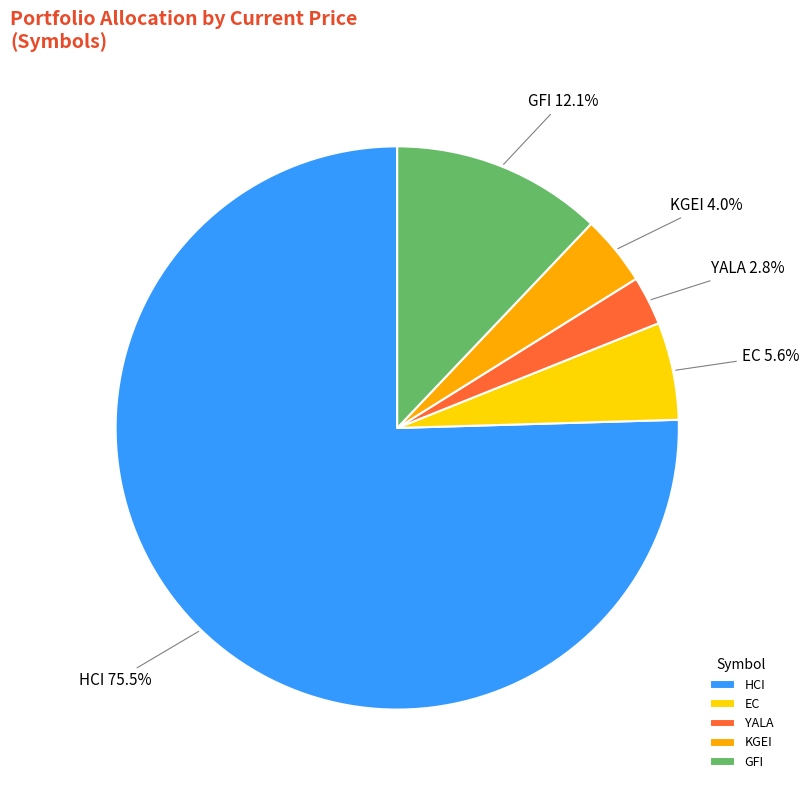

Is the sum of YALA and GFI greater than half?

No